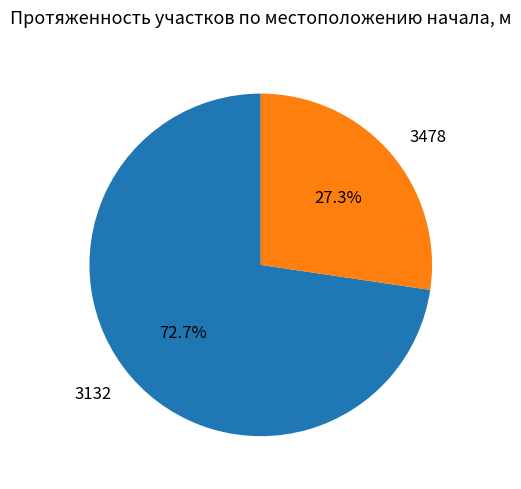

Rank the categories by value from highest to lowest.

3132, 3478